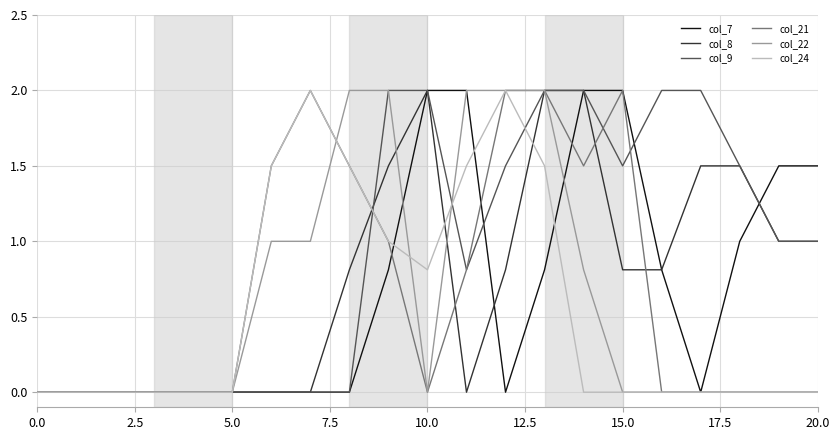

Reading left to right, extract all data points from this chart.

col_7: 0.0	0.0	0.0	0.0	0.0	0.0	0.0	0.0	0.0	0.8	2.0	2.0	0.0	0.8	2.0	2.0	0.8	0.0	1.0	1.5	1.5
col_8: 0.0	0.0	0.0	0.0	0.0	0.0	0.0	0.0	0.8	1.5	2.0	0.0	0.8	2.0	2.0	0.8	0.8	1.5	1.5	1.0	1.0
col_9: 0.0	0.0	0.0	0.0	0.0	0.0	0.0	0.0	0.0	2.0	2.0	0.8	1.5	2.0	2.0	1.5	2.0	2.0	1.5	1.0	1.0
col_21: 0.0	0.0	0.0	0.0	0.0	0.0	1.5	2.0	1.5	1.0	0.0	0.8	2.0	2.0	1.5	2.0	0.0	0.0	0.0	0.0	0.0
col_22: 0.0	0.0	0.0	0.0	0.0	0.0	1.0	1.0	2.0	2.0	0.0	2.0	2.0	2.0	0.8	0.0	0.0	0.0	0.0	0.0	0.0
col_24: 0.0	0.0	0.0	0.0	0.0	0.0	1.5	2.0	1.5	1.0	0.8	1.5	2.0	1.5	0.0	0.0	0.0	0.0	0.0	0.0	0.0